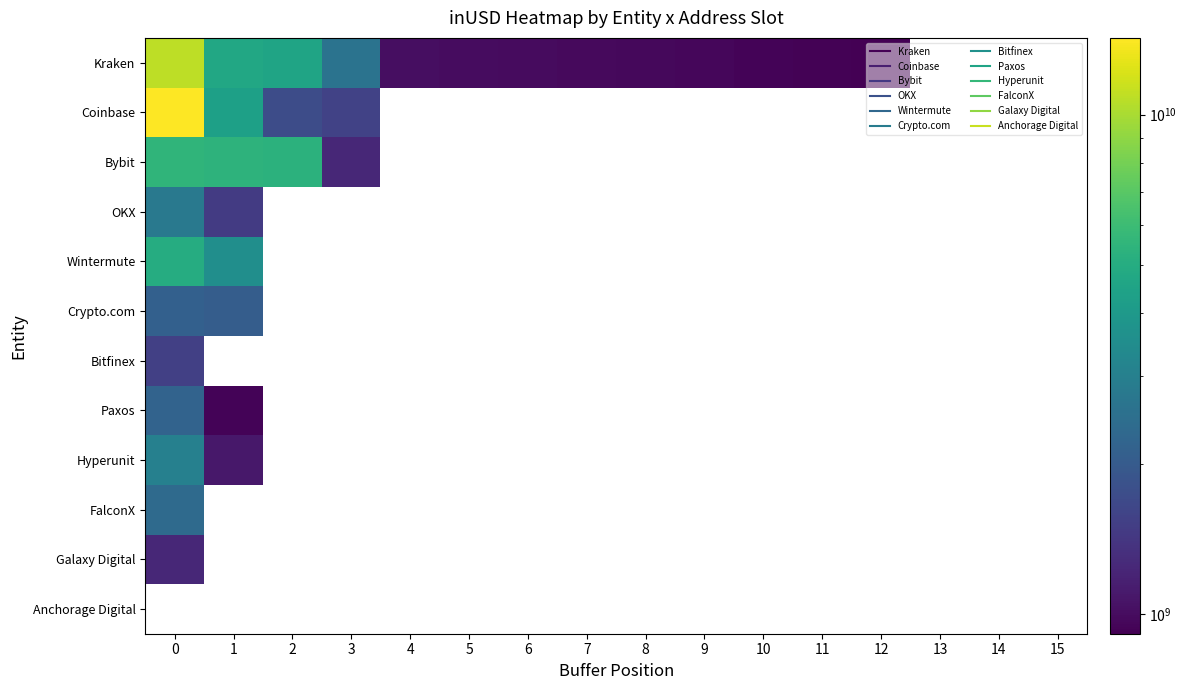

Which has a higher value, 12 or 8?

8